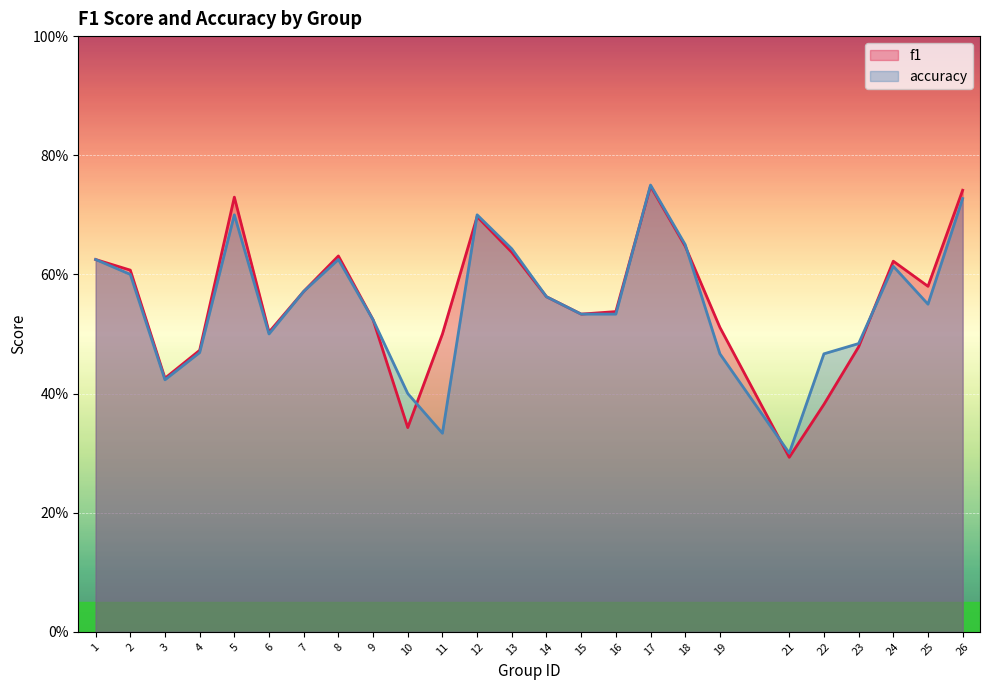

Is it true that f1 equals 0.6 at 24?

True